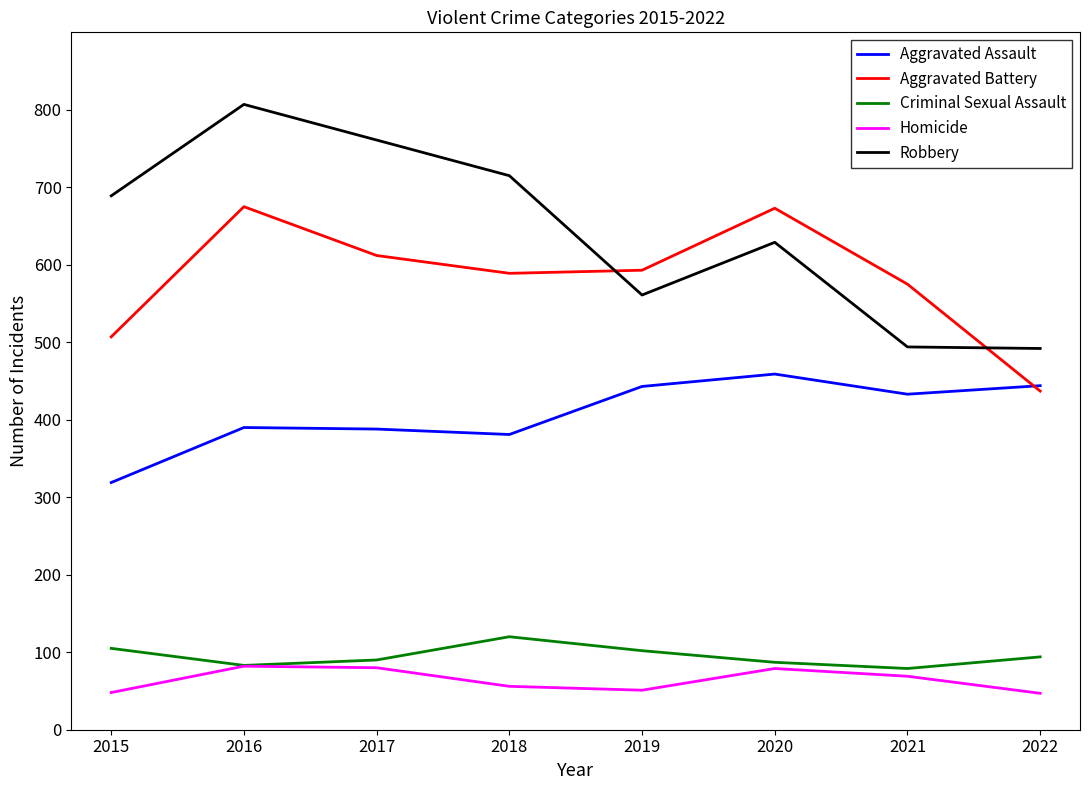

Is the value of Homicide at 2021 greater than the value of Robbery at 2019?

No